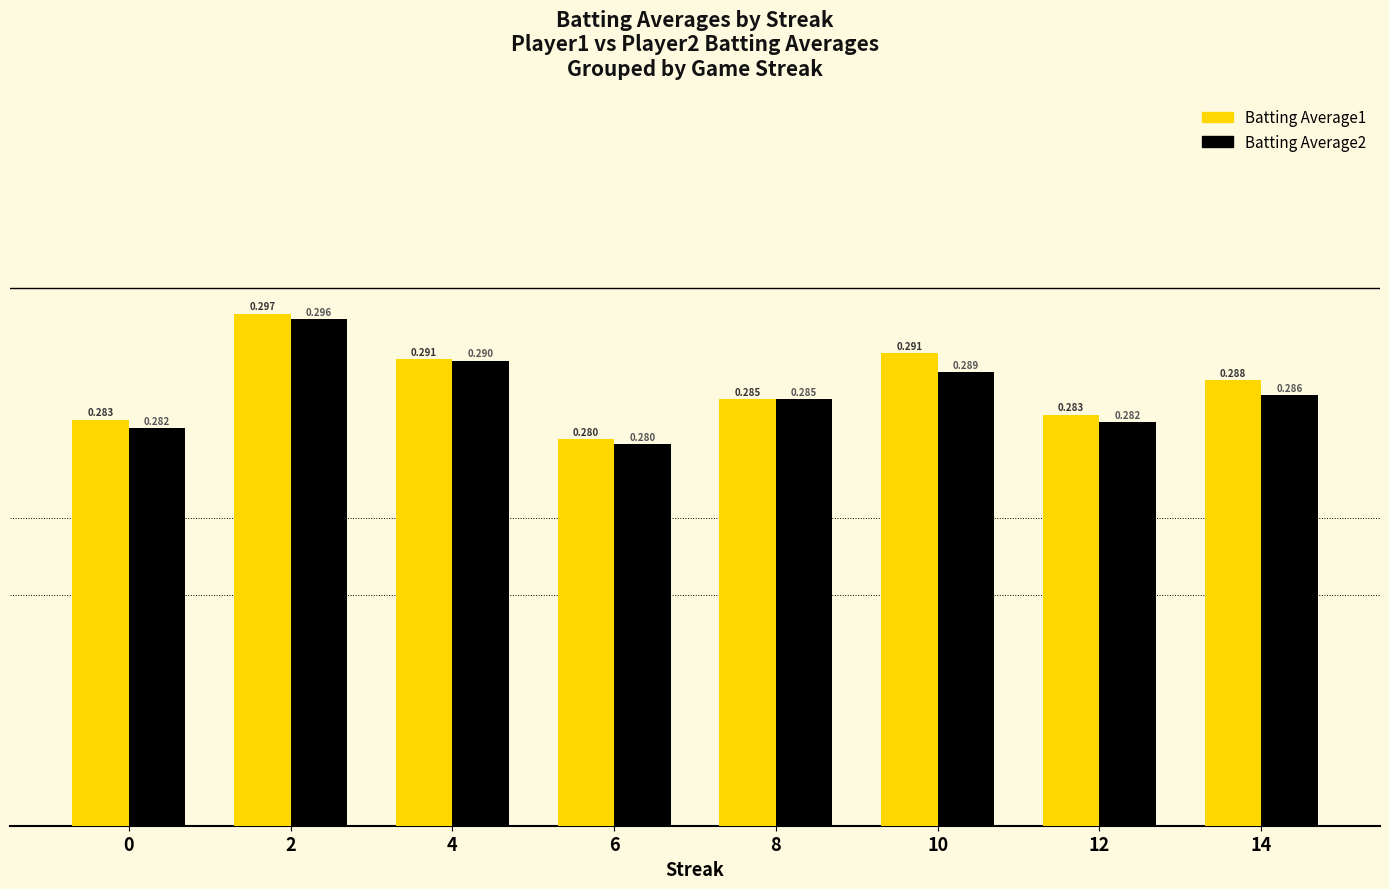

The value of Batting Average1 at 2 is 0.1. True or false?

False